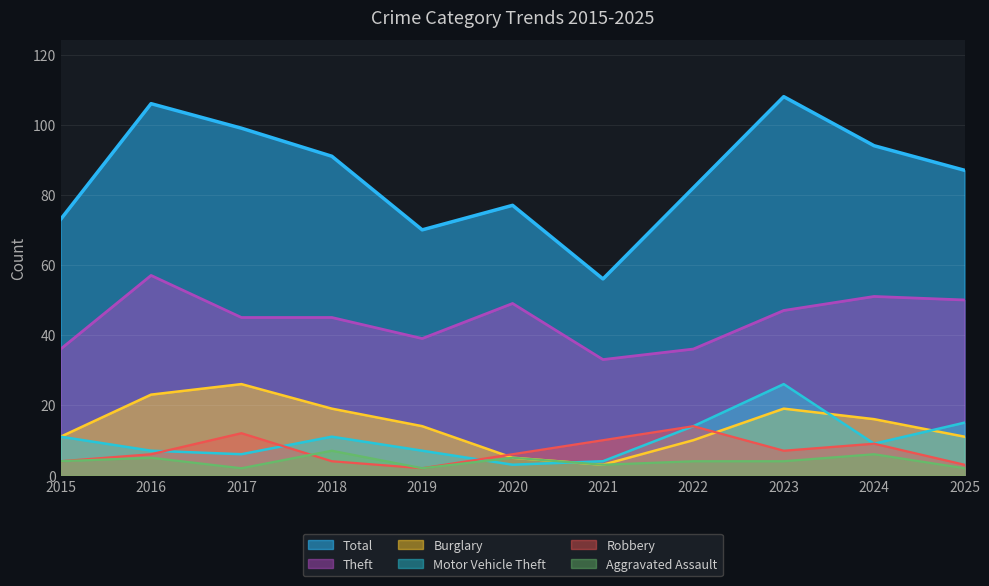

List the series in order of their peak value, lowest first.

Aggravated Assault, Robbery, Burglary, Motor Vehicle Theft, Theft, Total